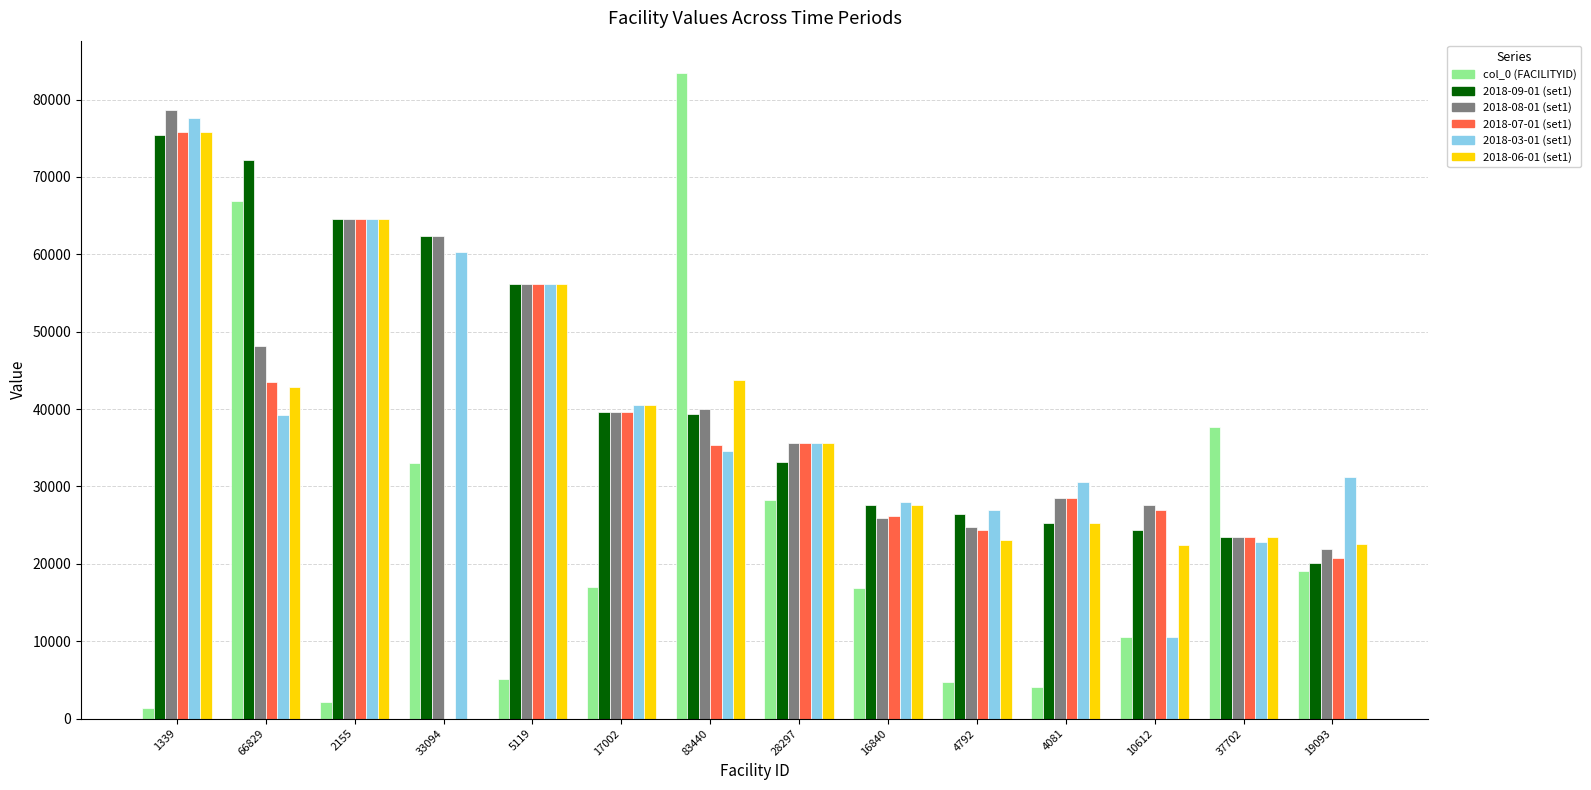

What is the sum of the 2018-06-01 (set1) values at 19093 and 66829?

65442.2